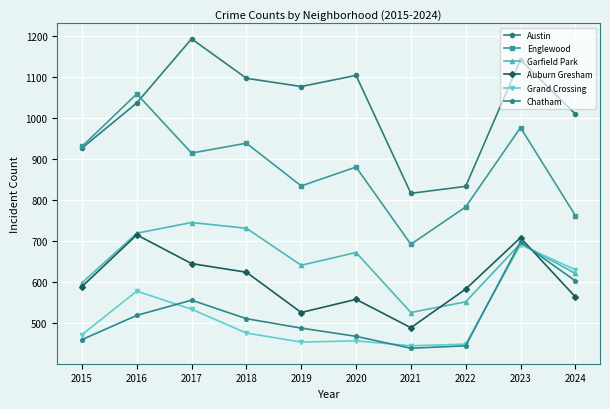

What is the greatest value displayed?

1192